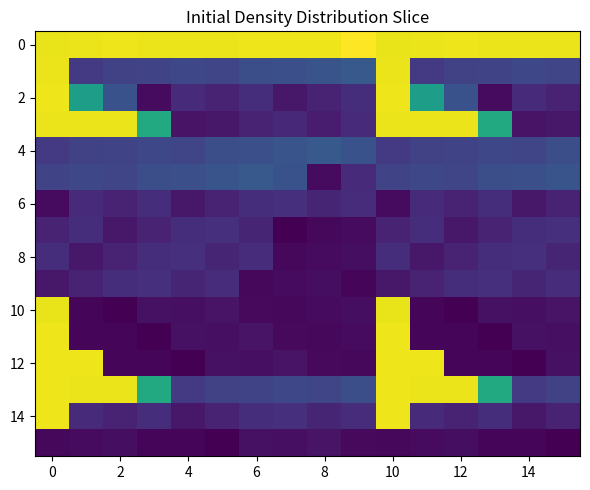

What is the maximum value shown in the chart?

4.4